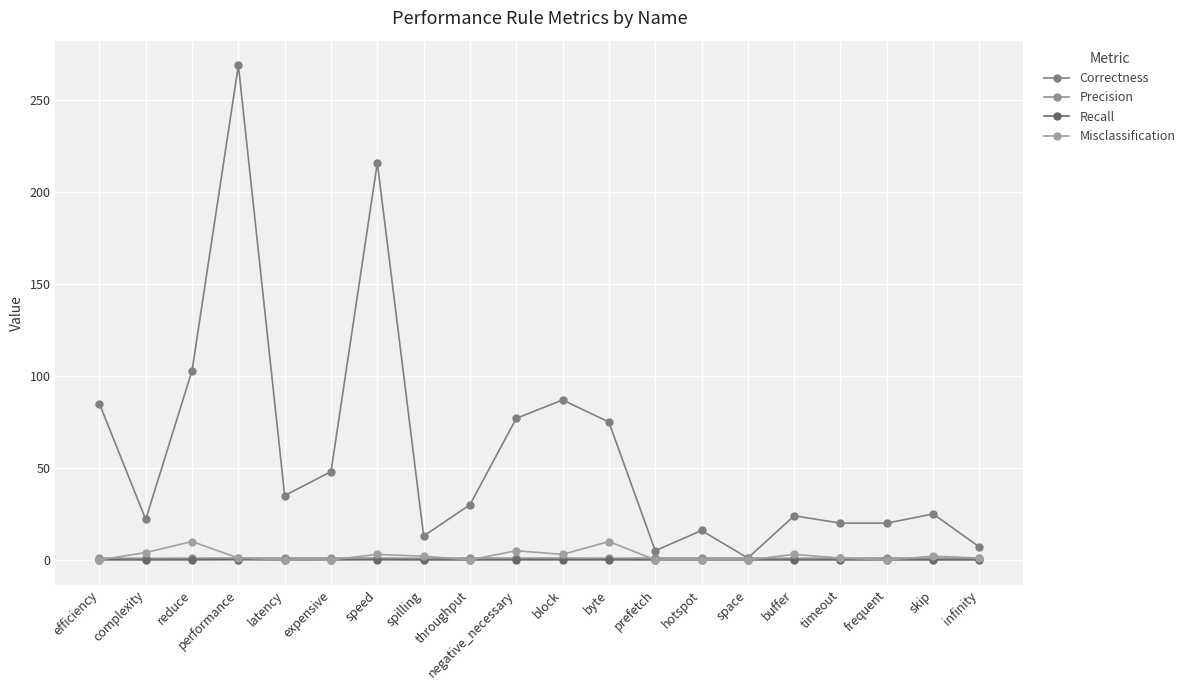

Is it true that Precision equals 1.0 at throughput?

True